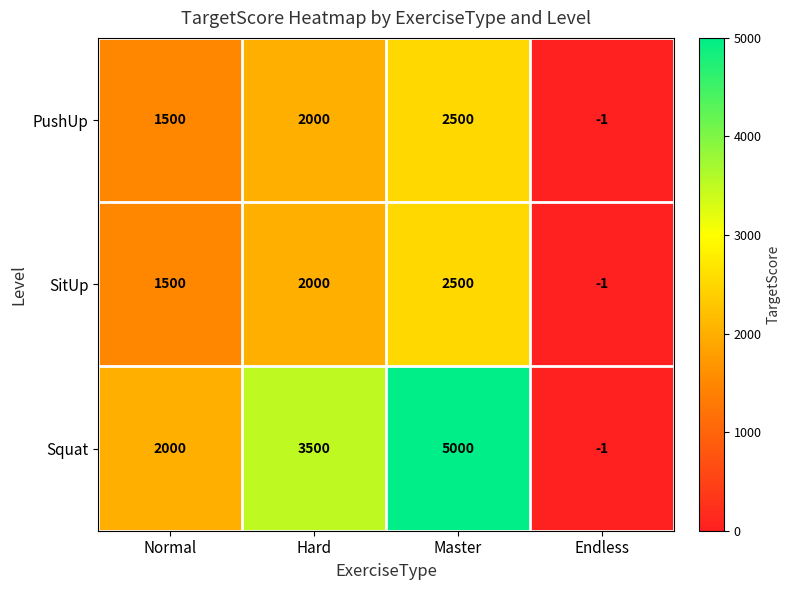

What is the total value across all series at Normal?

5000